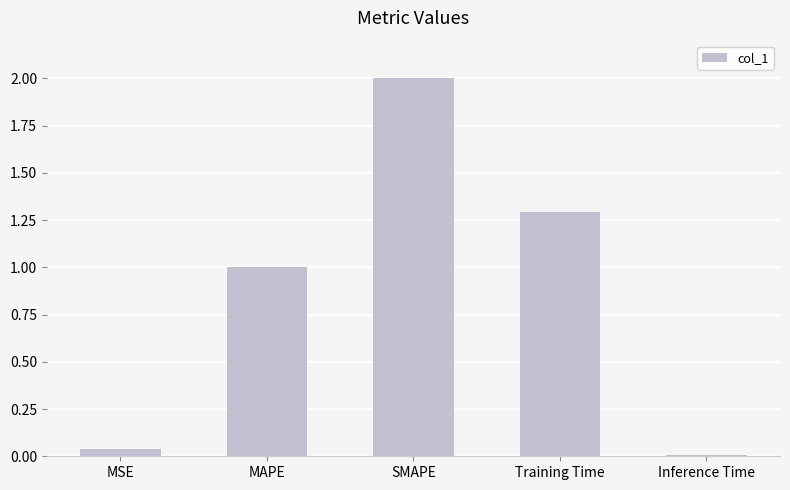

List the labels in order of value, largest first.

SMAPE, Training Time, MAPE, MSE, Inference Time